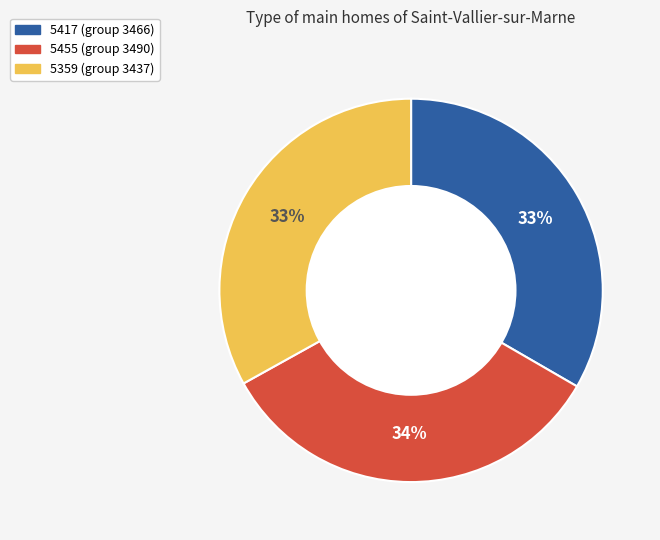

True or false: 5417 (group 3466) accounts for 33% of the total.

True